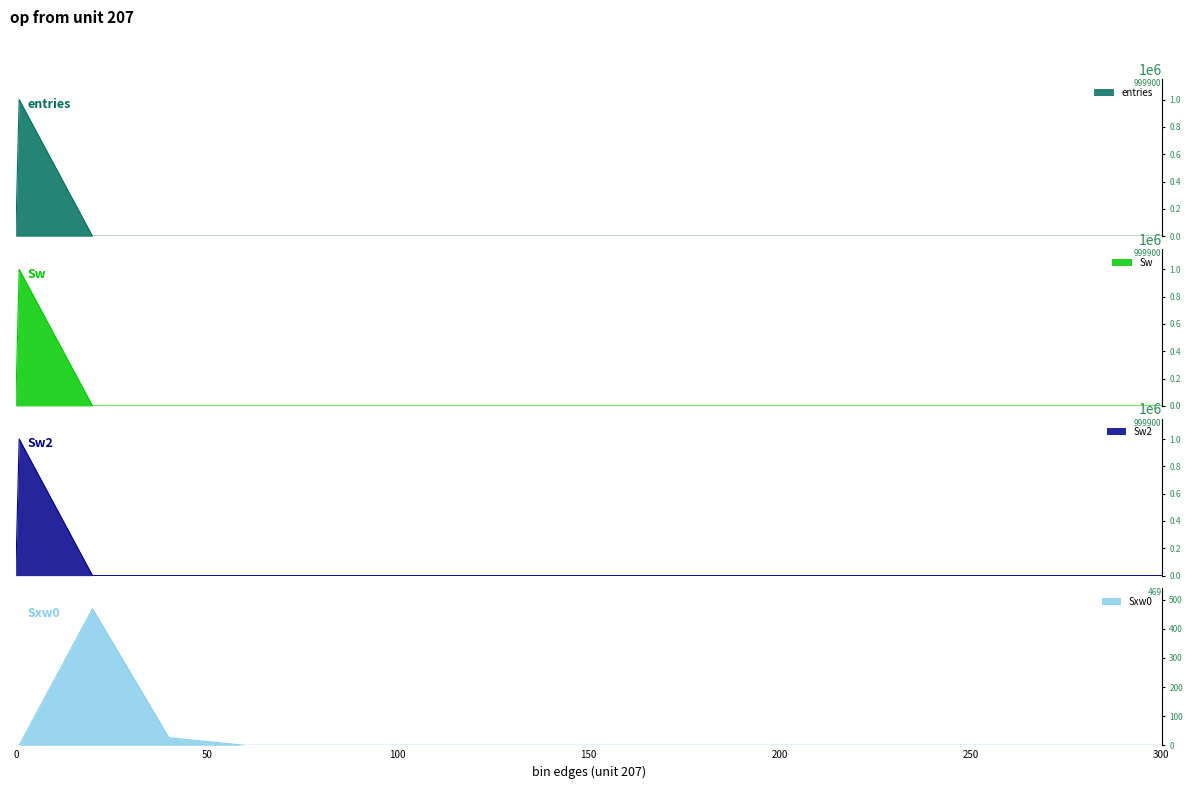

What is the difference between the second highest and minimum values in the entries series?

99